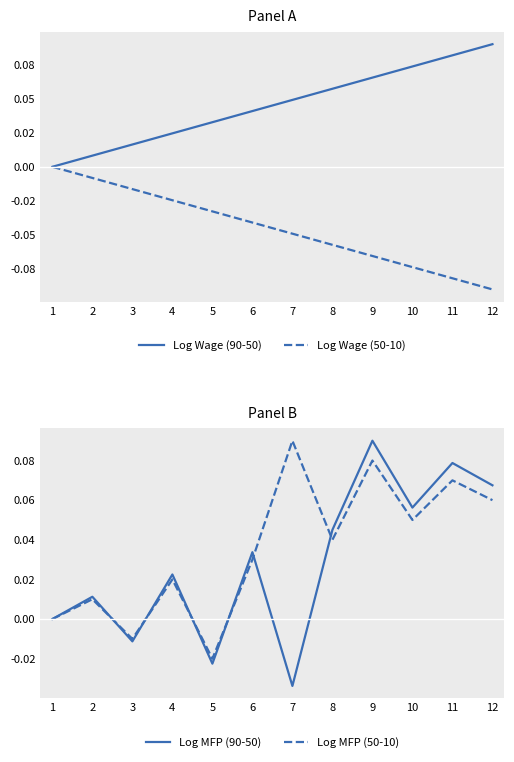

At which category is the sum across all series the highest?

9